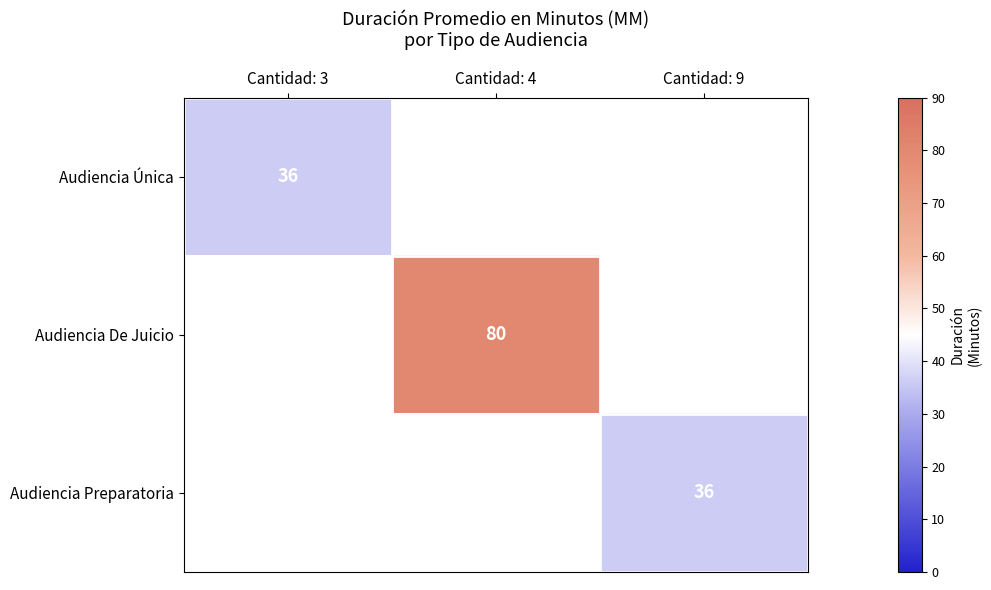

Which has a higher value, Cantidad: 9 or Cantidad: 4?

Cantidad: 4